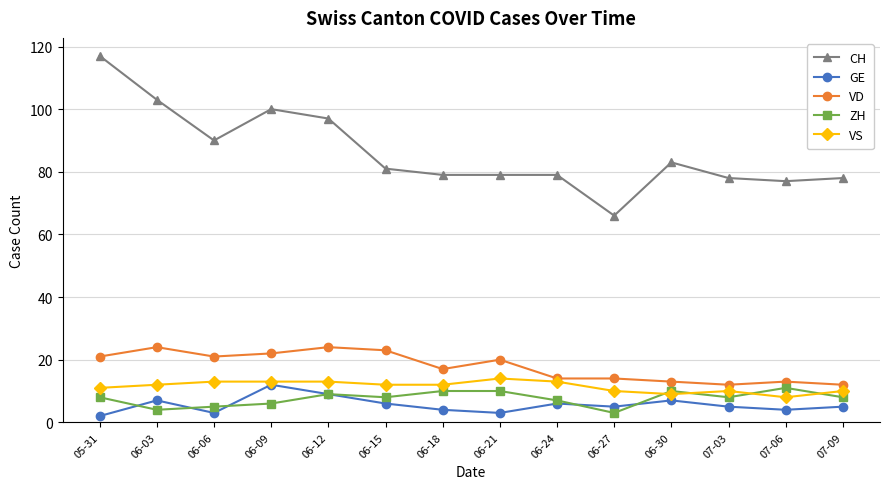

The VD series shows 43 at 06-12. True or false?

False